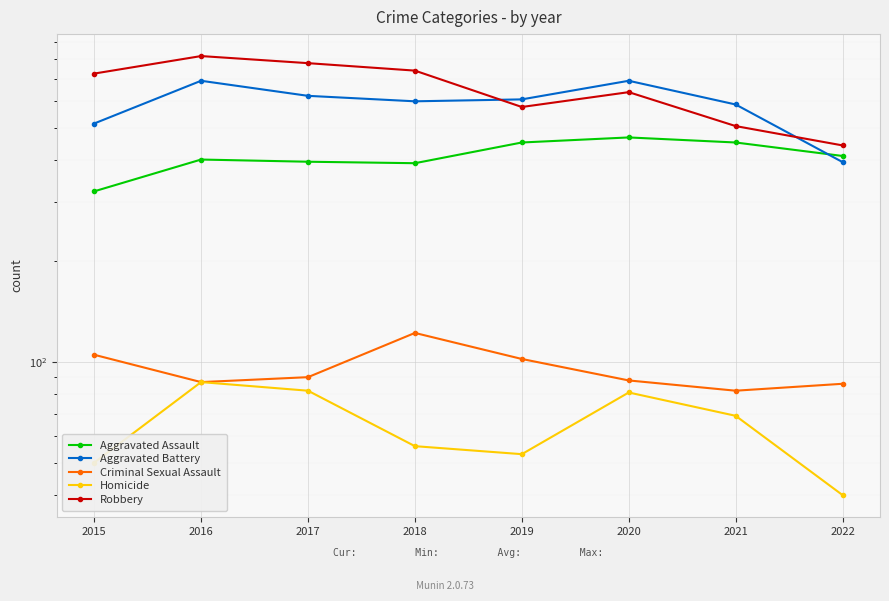

At which label is Homicide closest to 63?

2021